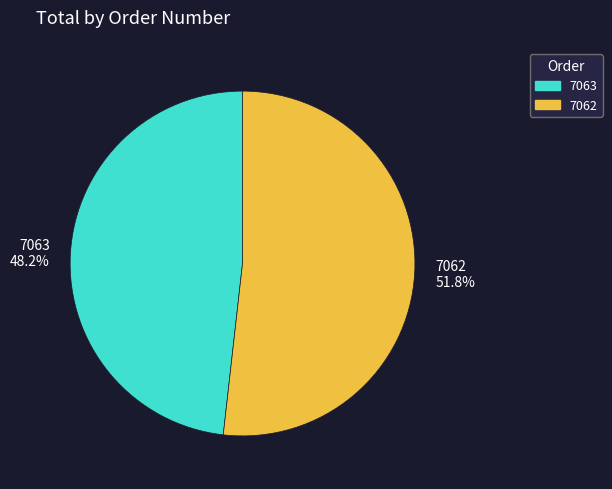

Is it true that 7063 is 48% of the pie?

True